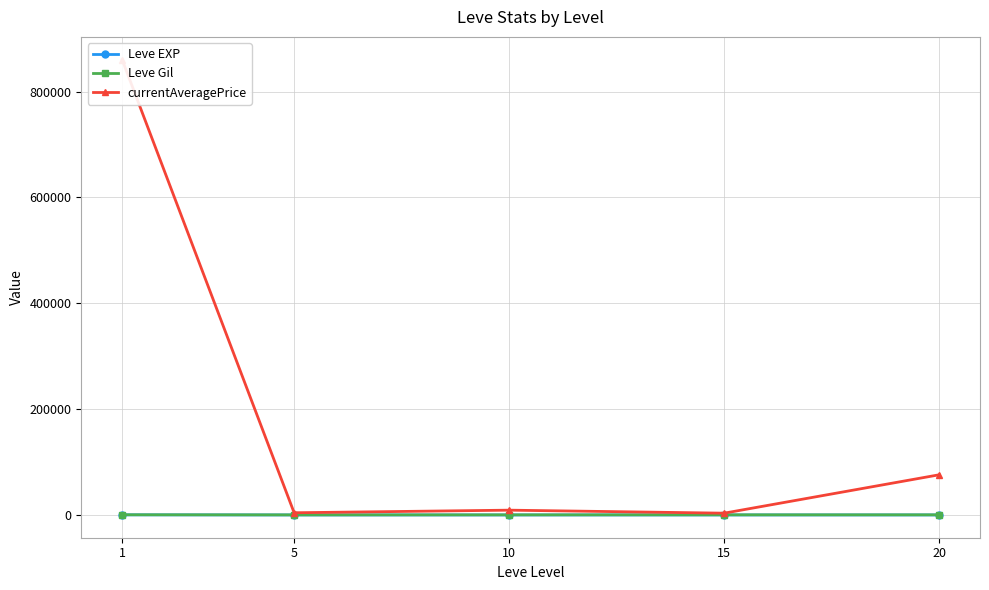

What are all the series names shown in the legend?

Leve EXP, Leve Gil, currentAveragePrice